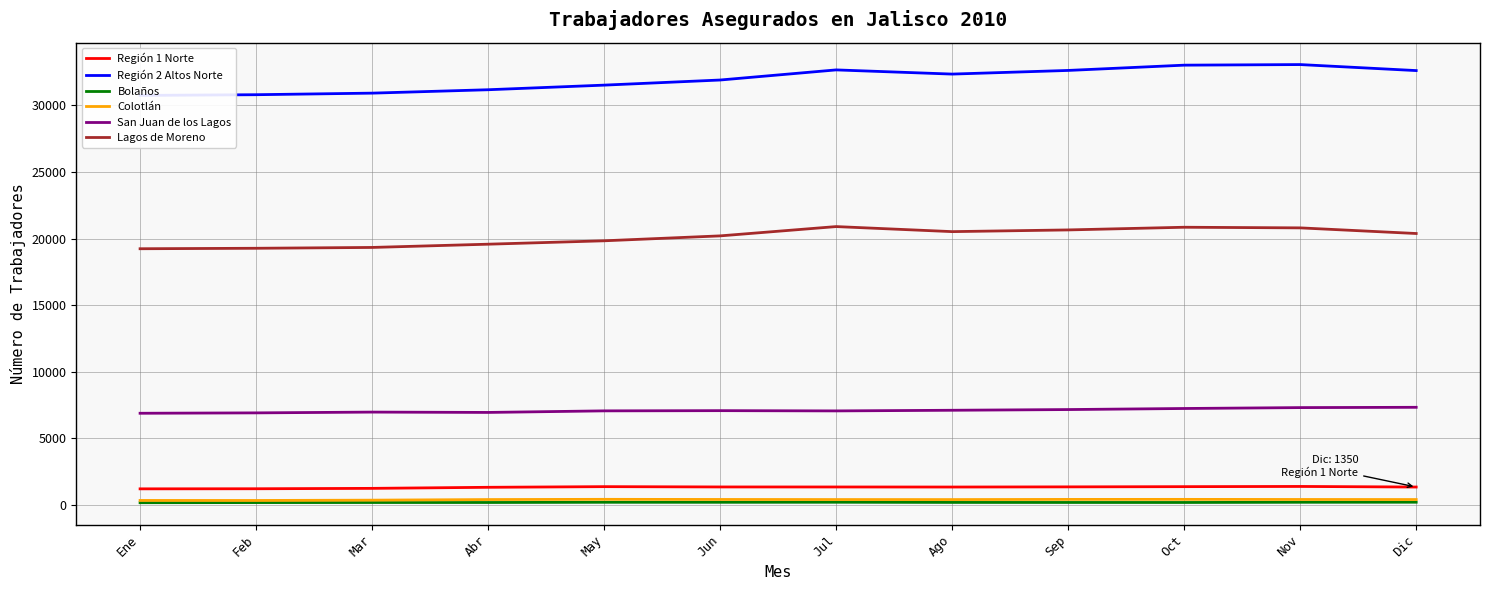

At which label is Lagos de Moreno closest to 20067?

Jun